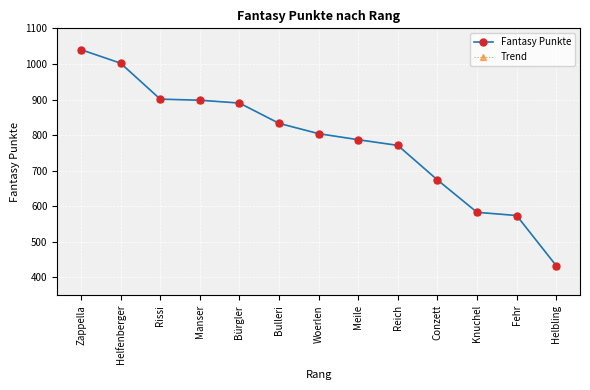

Reading right to left, extract all data points from this chart.

Fantasy Punkte: 433	574	583	674	771	787	804	833	890	898	901	1002	1040
Trend: 433	574	583	674	771	787	804	833	890	898	901	1002	1040